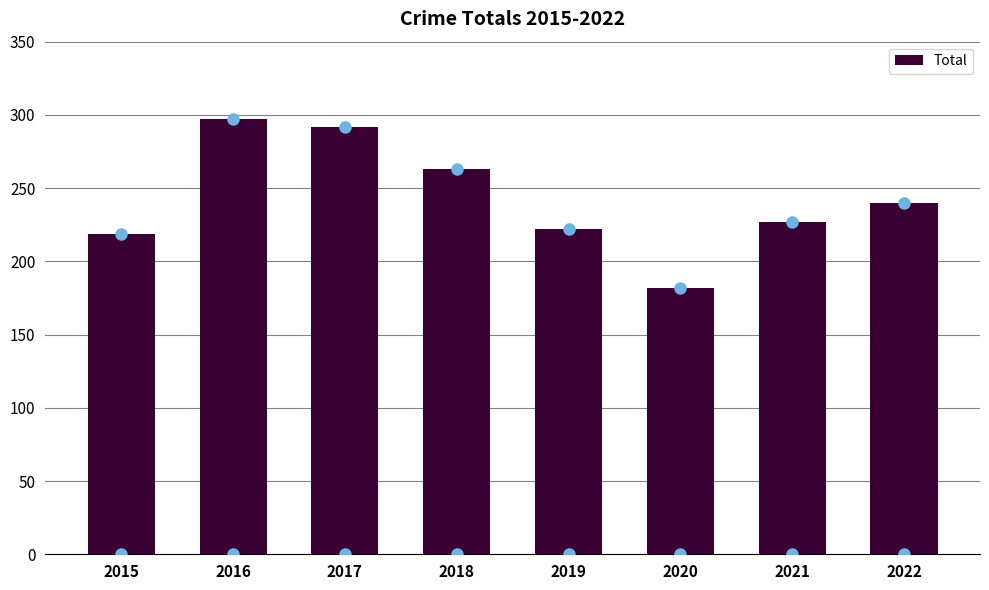

What is the sum of the values at 2016 and 2018?

560